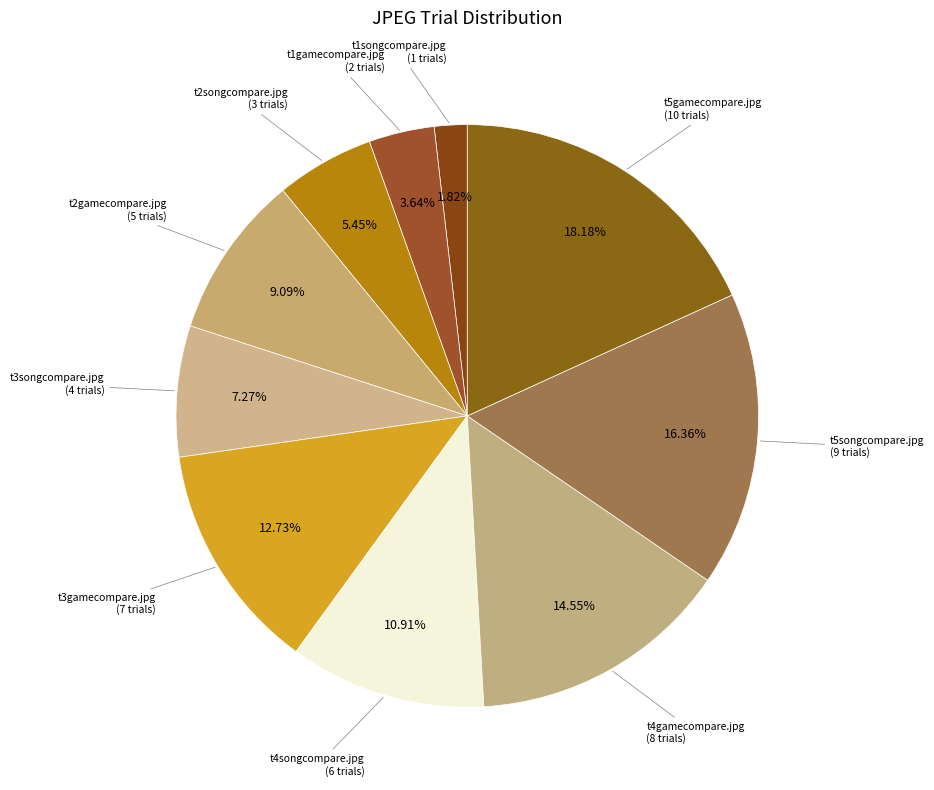

Rank the categories by value from lowest to highest.

t1songcompare.jpg, t1gamecompare.jpg, t2songcompare.jpg, t3songcompare.jpg, t2gamecompare.jpg, t4songcompare.jpg, t3gamecompare.jpg, t4gamecompare.jpg, t5songcompare.jpg, t5gamecompare.jpg